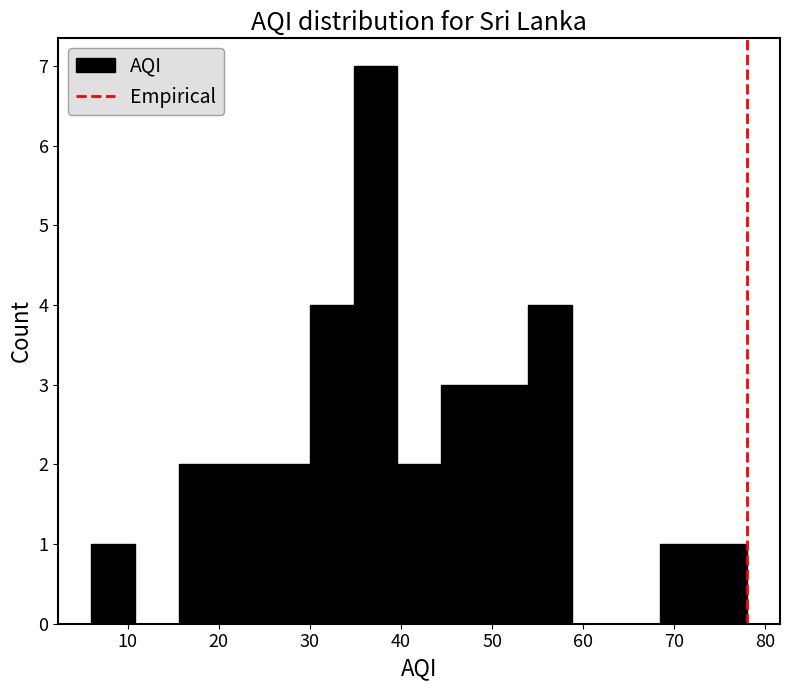

Which range on the x-axis has the tallest bar?

34.8 to 39.6